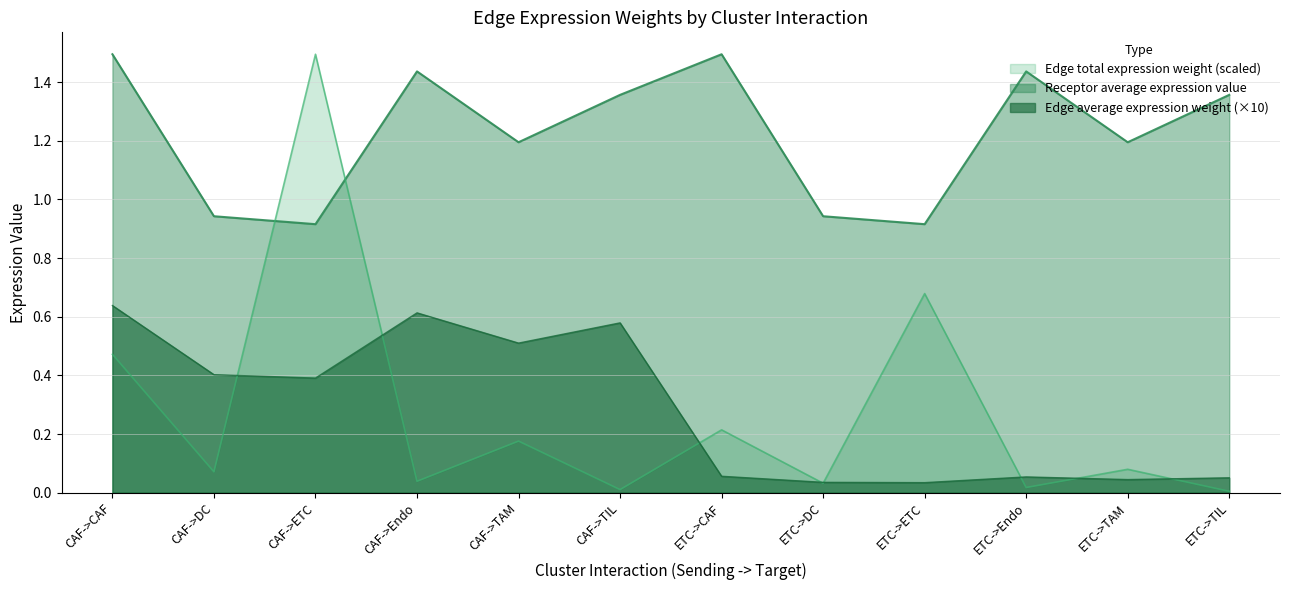

True or false: Receptor average expression value and Edge average expression weight cross at least once.

False